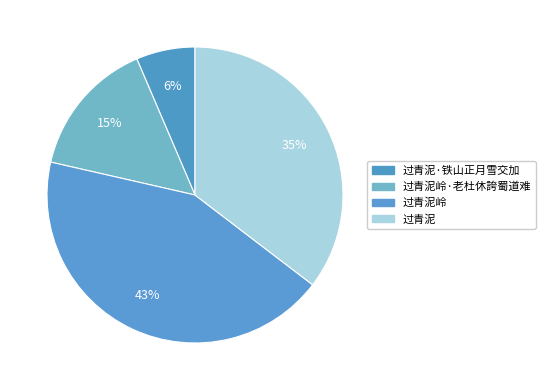

To the nearest percent, what is the difference between the largest and smallest slice percentages?

37%